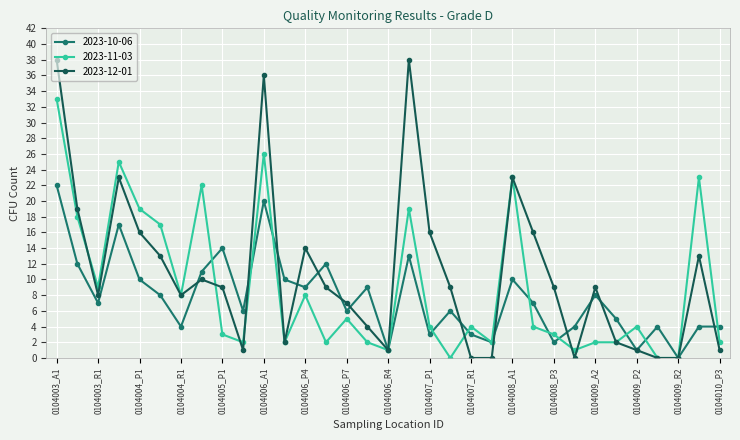

List the series in order of their overall mean, highest first.

2023-12-01, 2023-11-03, 2023-10-06